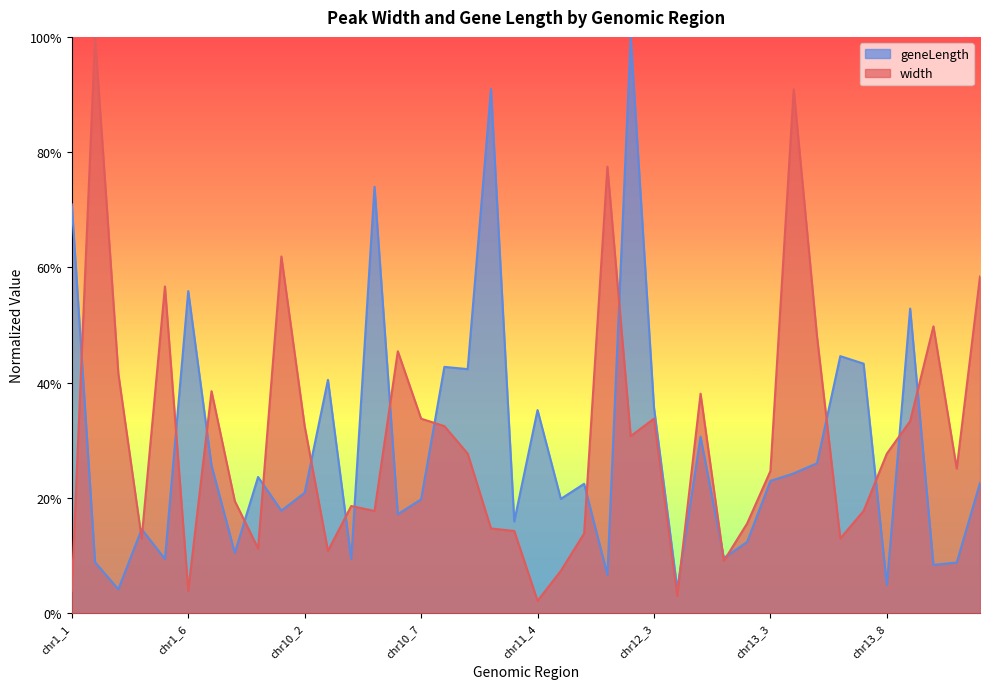

Does the chart display data point markers on the line(s)?

No